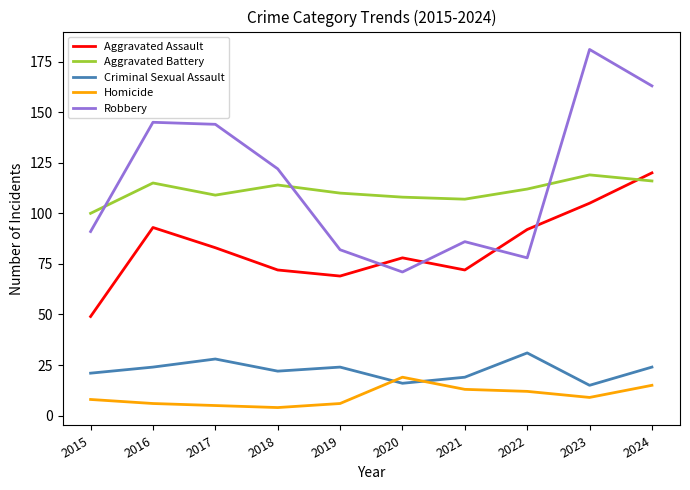

At which category does the chart reach its peak across all series?

2023